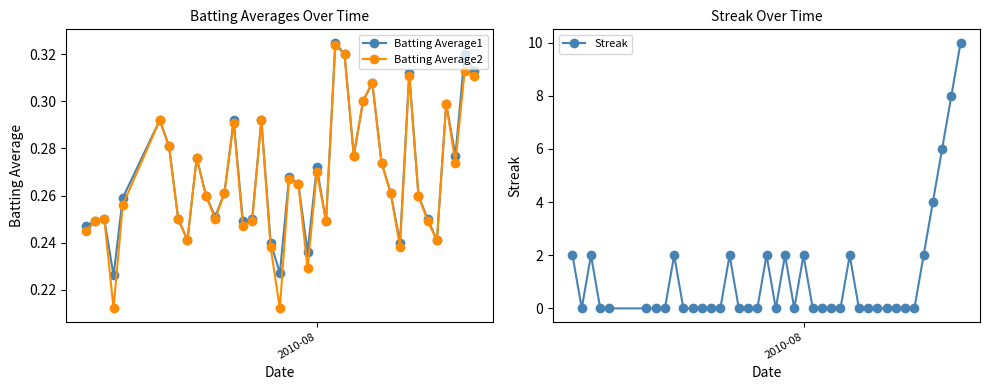

In Batting Average2, how many points are lower than both neighbors (excluding endpoints)?

11